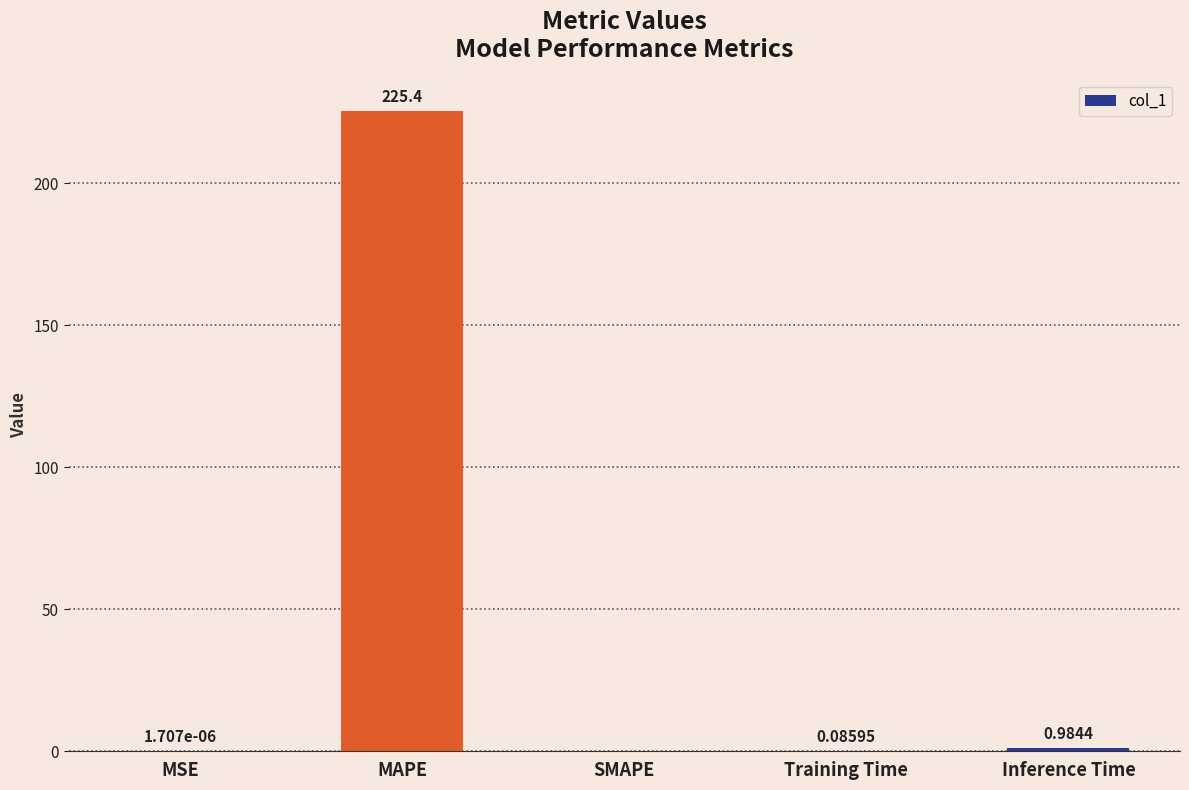

What is the change in value from MSE to Inference Time?

+1.0